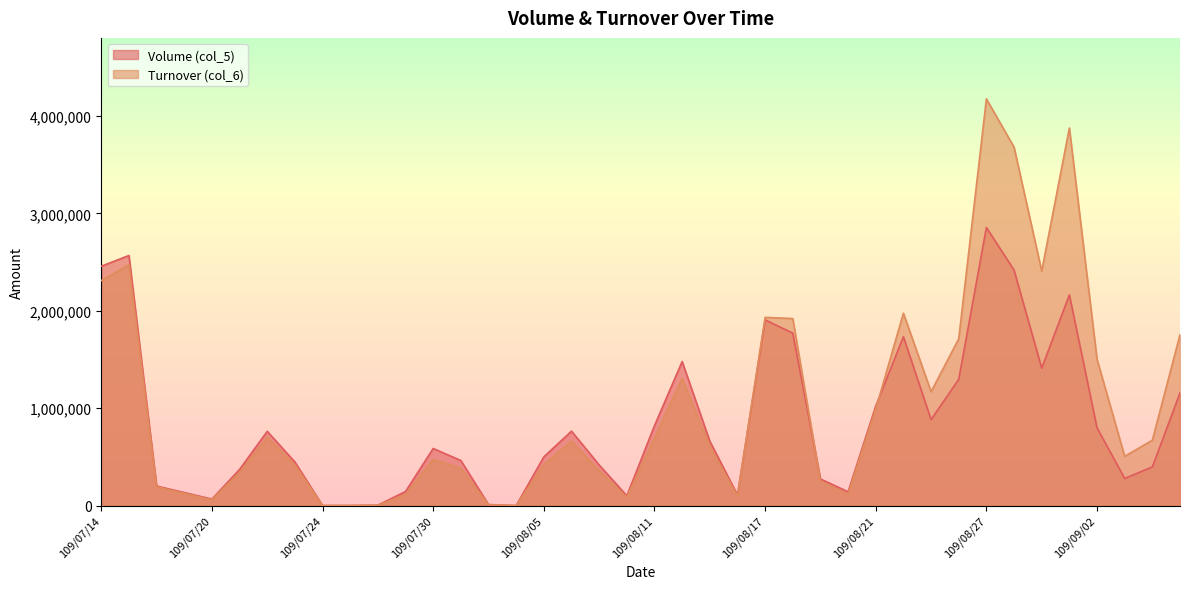

Where is the first local maximum for Turnover (col_6)?

109/07/15